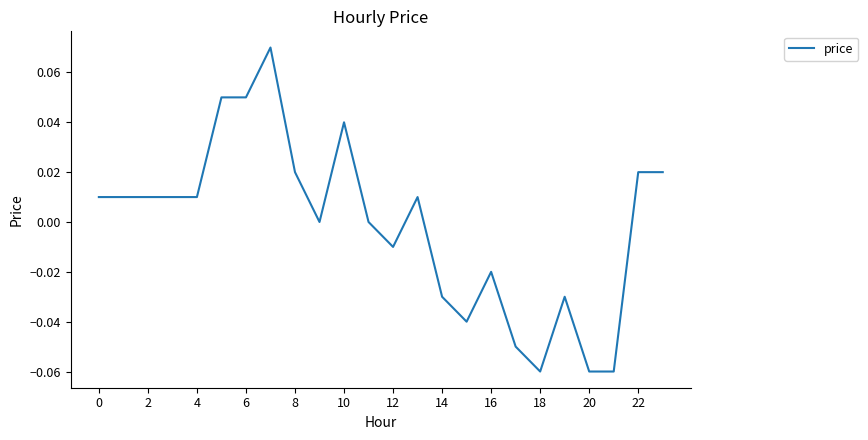

What is the label of the 7th point from the right?

17